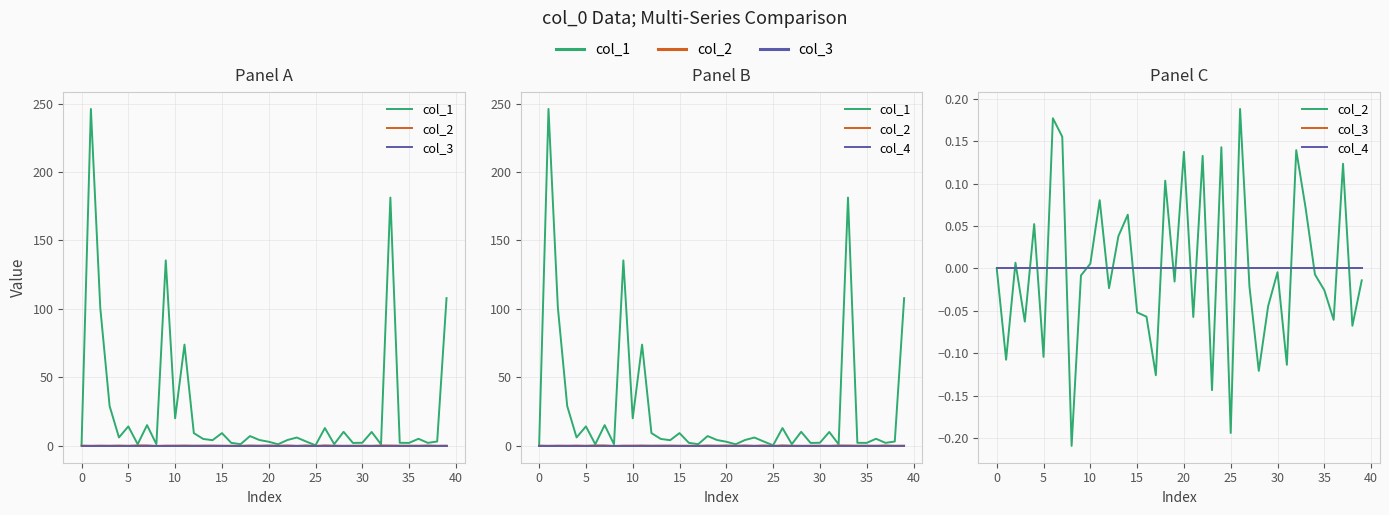

What is the label of the 28th point from the right?

12